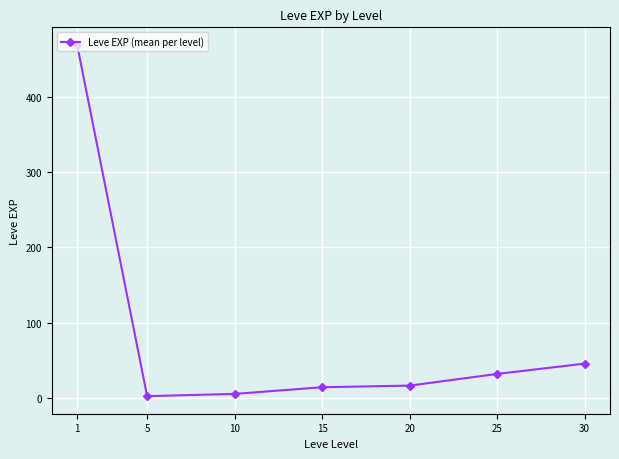

True or false: the data has more than 2 interior local peaks.

False